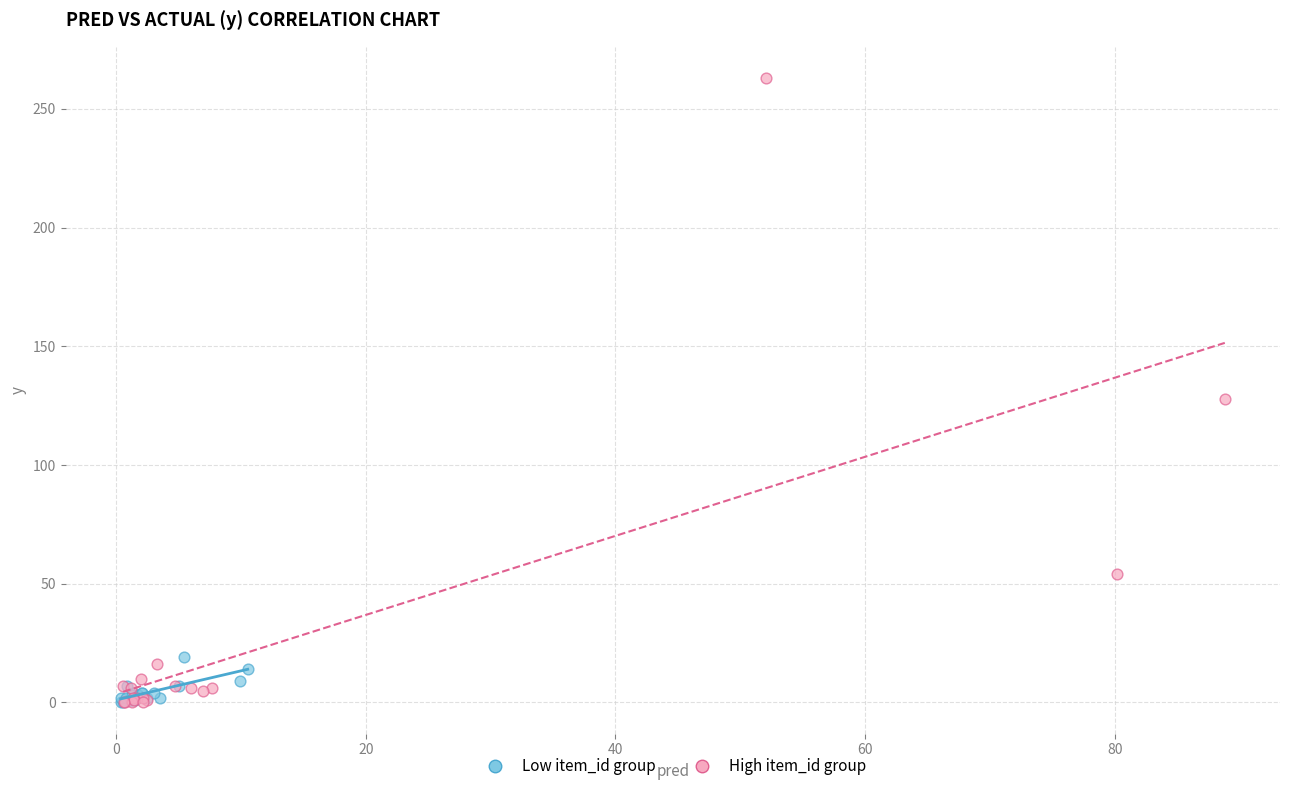

Which series has the widest spread of Y values?

High item_id group